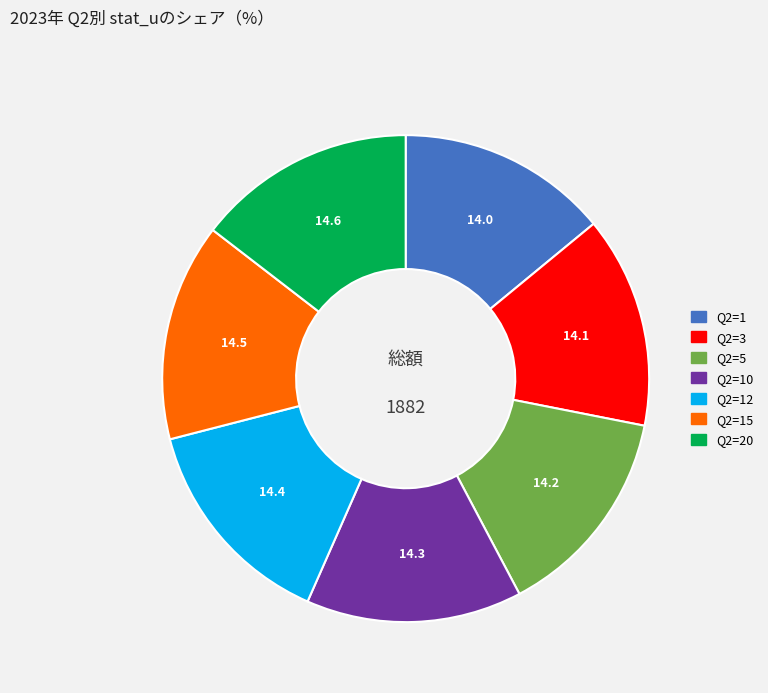

Is there a majority slice in this chart?

No